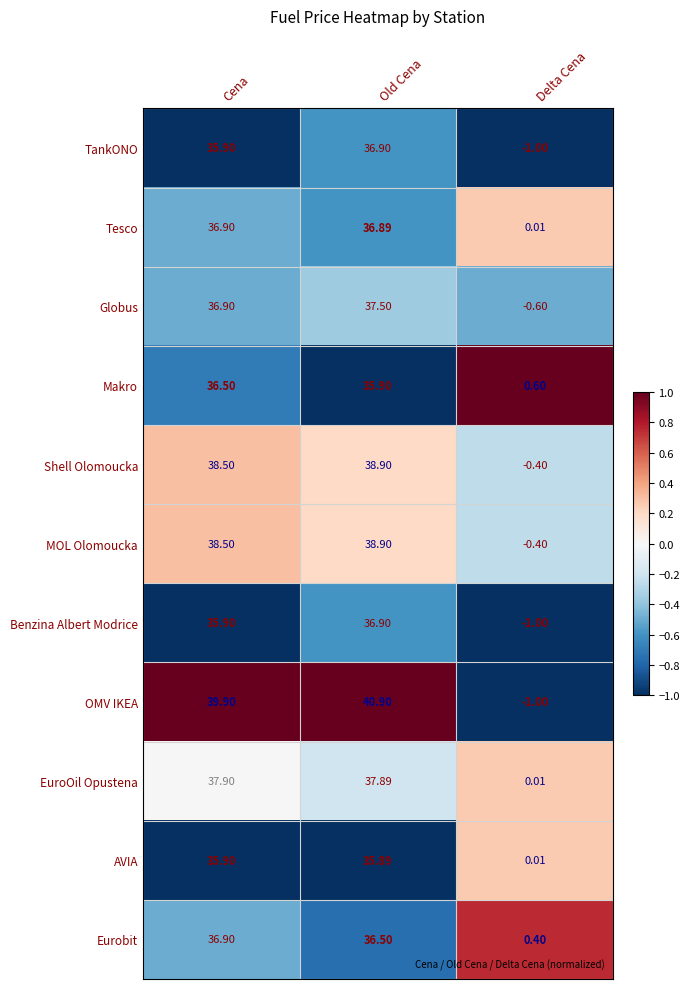

Which series has the widest spread of values?

OMV IKEA